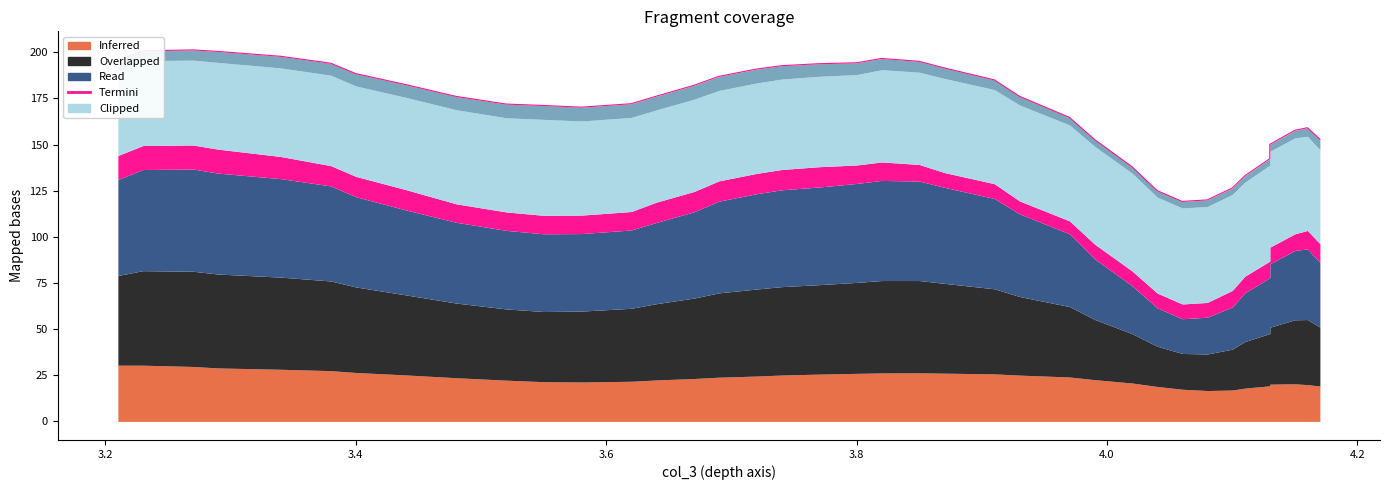

True or false: there are more than 0 points higher than both neighbors.

True